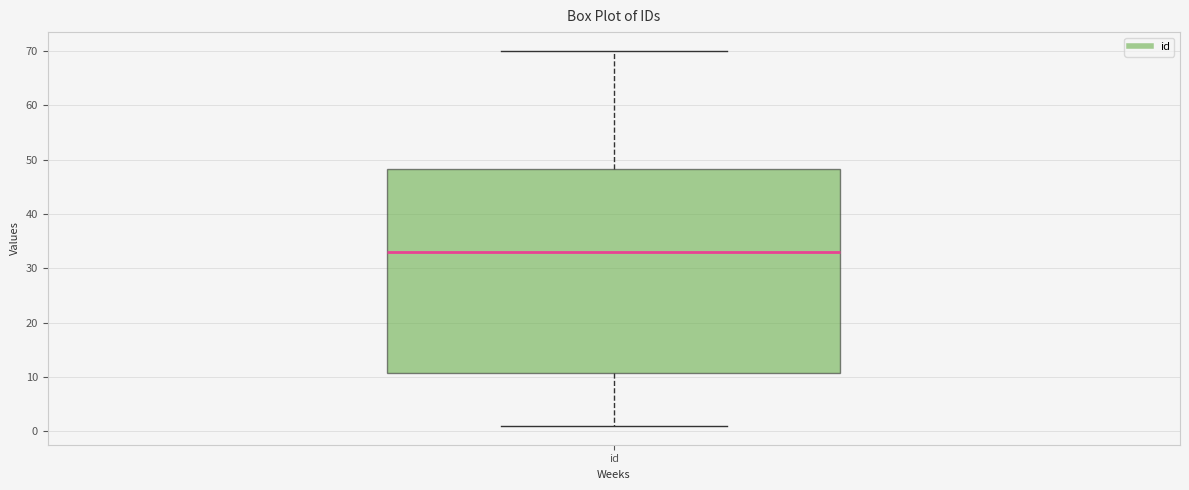

Transcribe this box plot: give where the median line is, the range the box spans, and where the two whiskers end, as read against the y-axis. The values are not printed on the chart, so give them approximately, as read against the axis.

median 33, box 11 to 48, whiskers 1 to 70